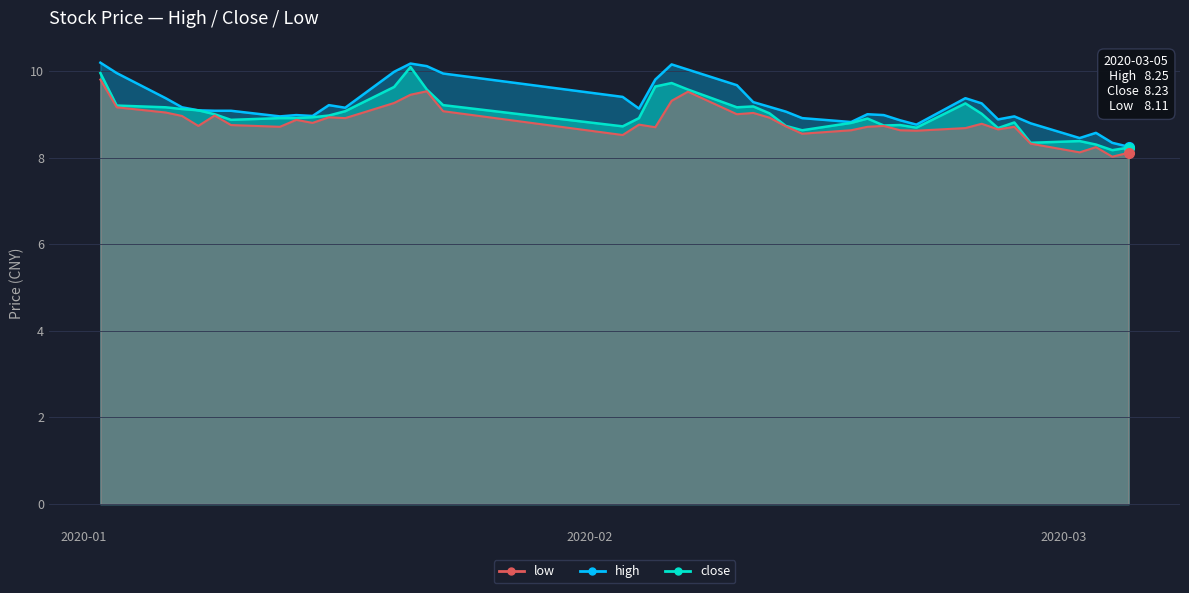

What are all the series names shown in the legend?

high, close, low